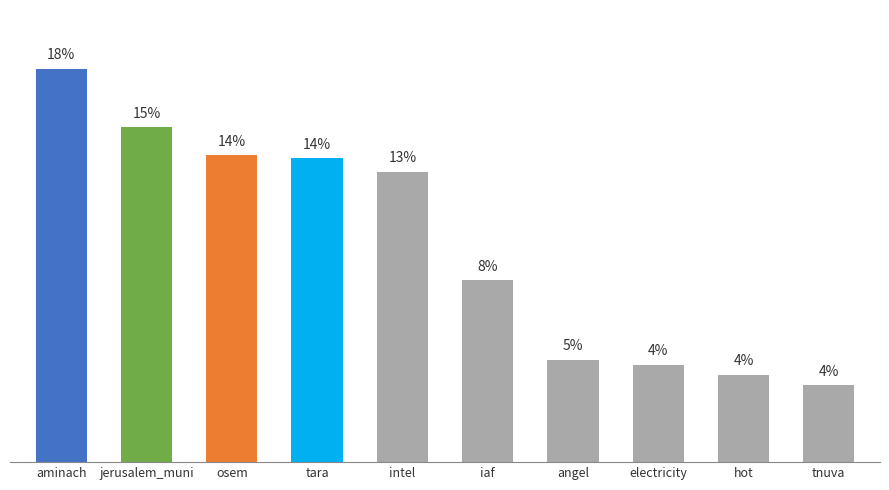

What is the label of the 4th bar from the left?

tara